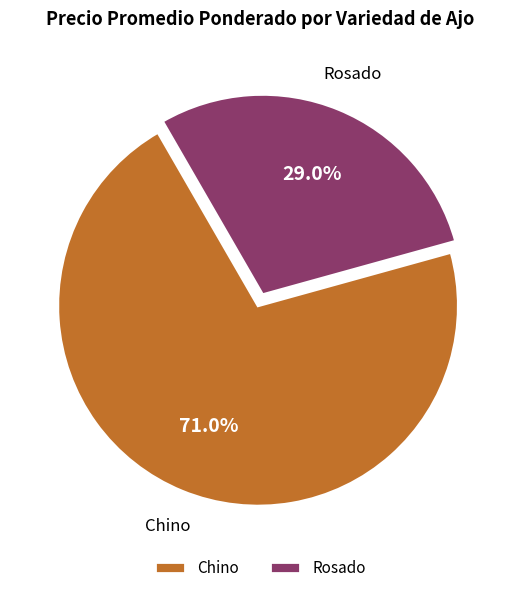

How many segments does this pie chart have?

2